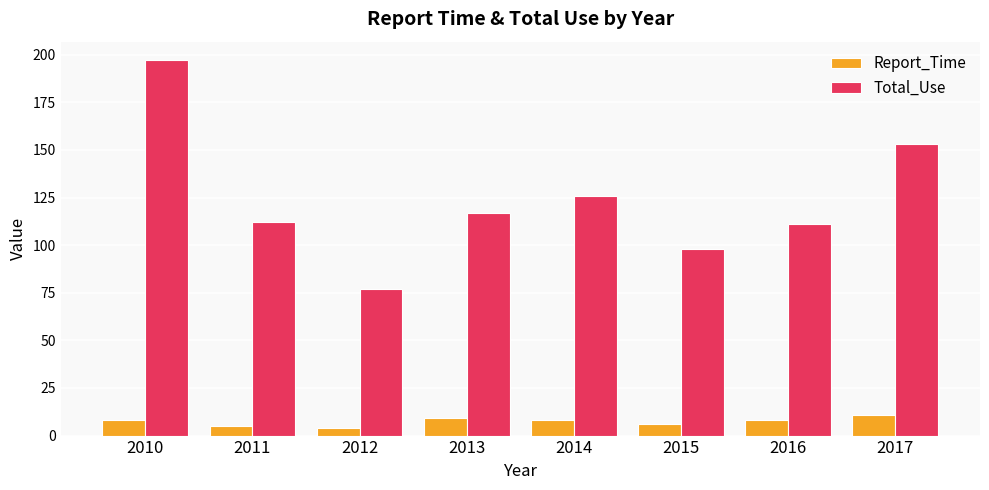

List the series in order of their peak value, lowest first.

Report_Time, Total_Use